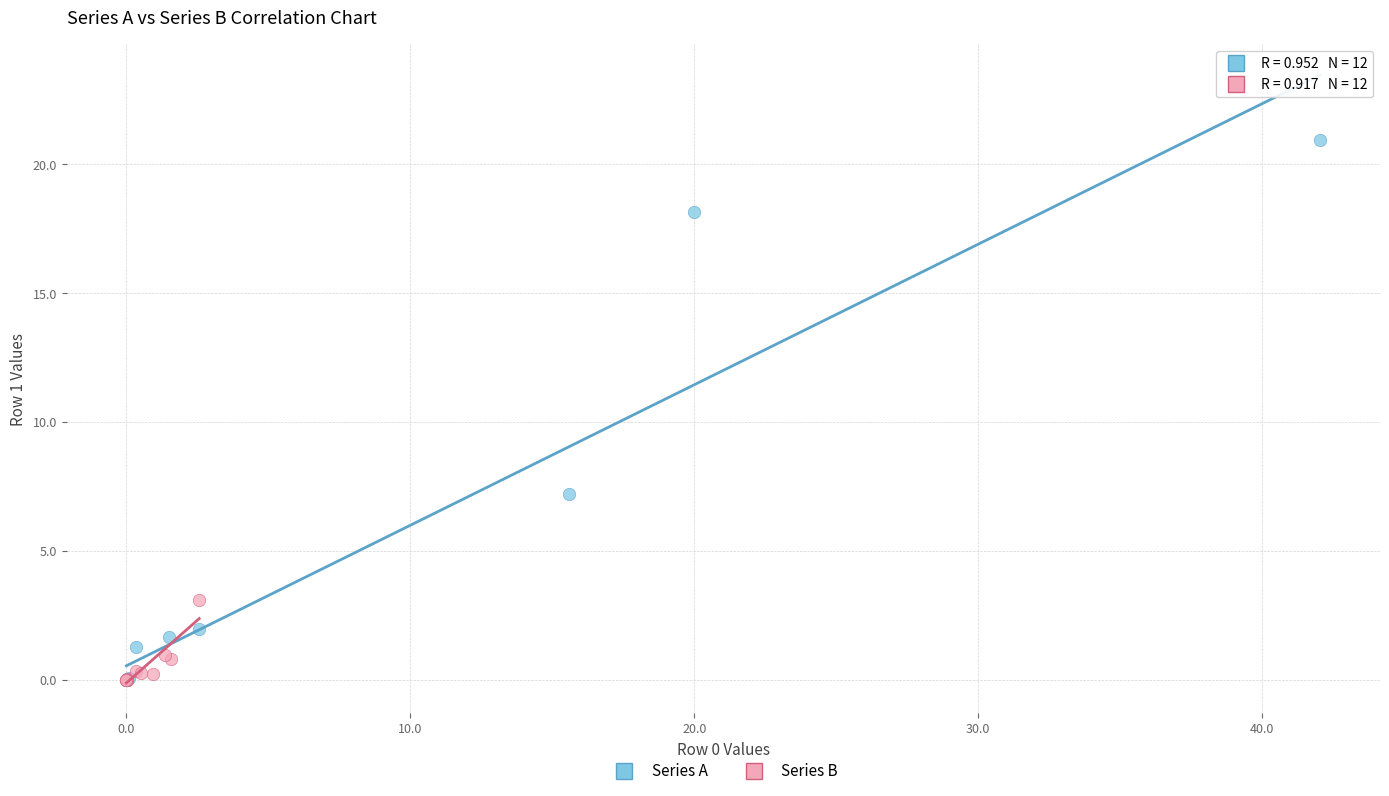

Which series reaches the maximum Y coordinate?

Series A